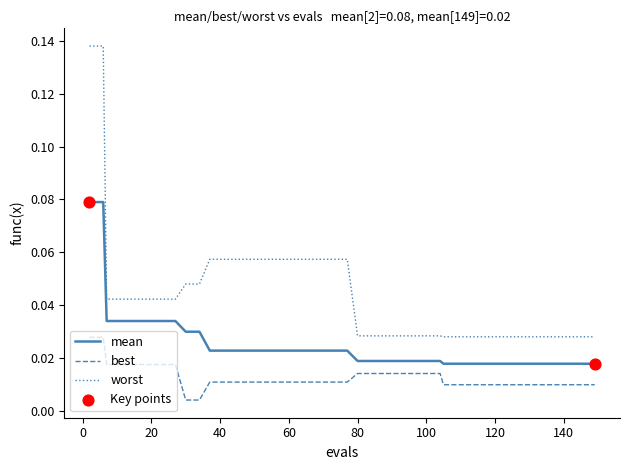

Which series has the largest total across all categories?

worst